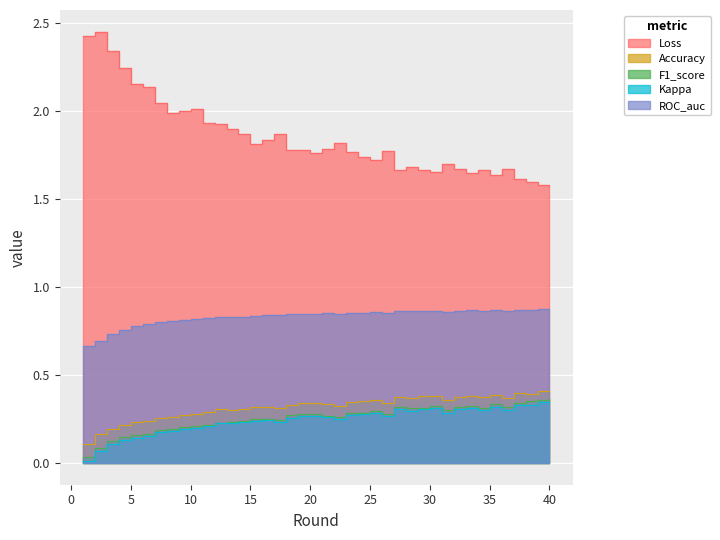

Where is F1_score nearest to the value 0?

1